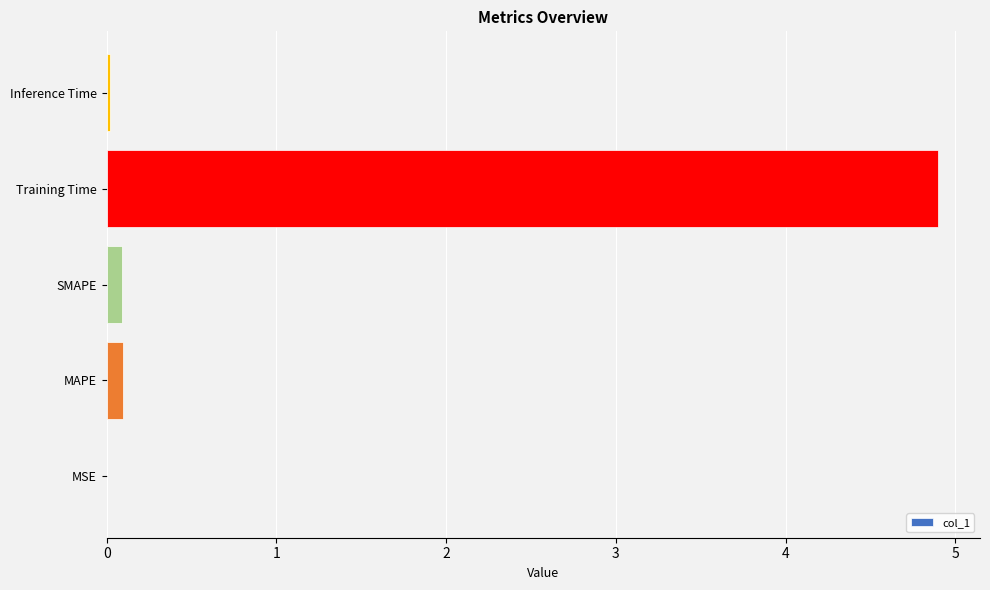

What is the greatest value displayed?

4.9